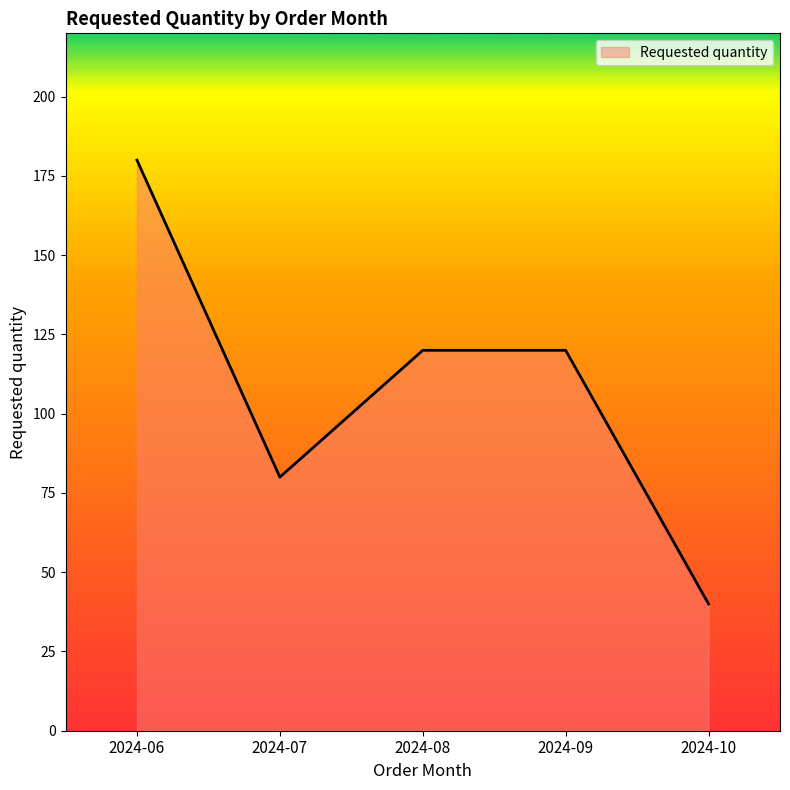

Reading left to right, what are all the values shown in this chart?

2024-06=180	2024-07=80	2024-08=120	2024-09=120	2024-10=40